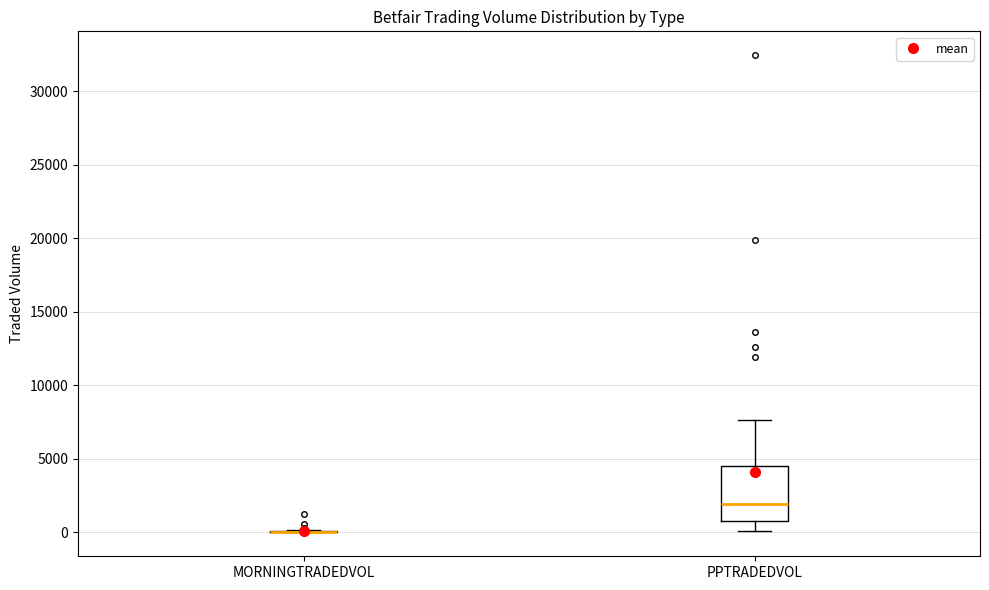

Comparing the boxes themselves (not the whiskers), which one is the tallest?

PPTRADEDVOL